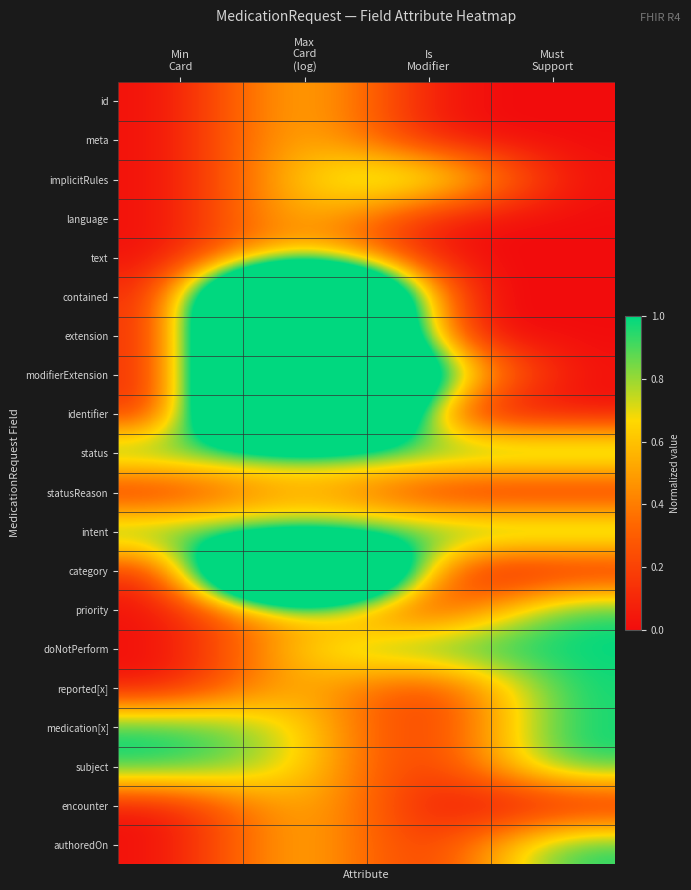

What is the difference between the highest and lowest values at Min
Card?

1.0